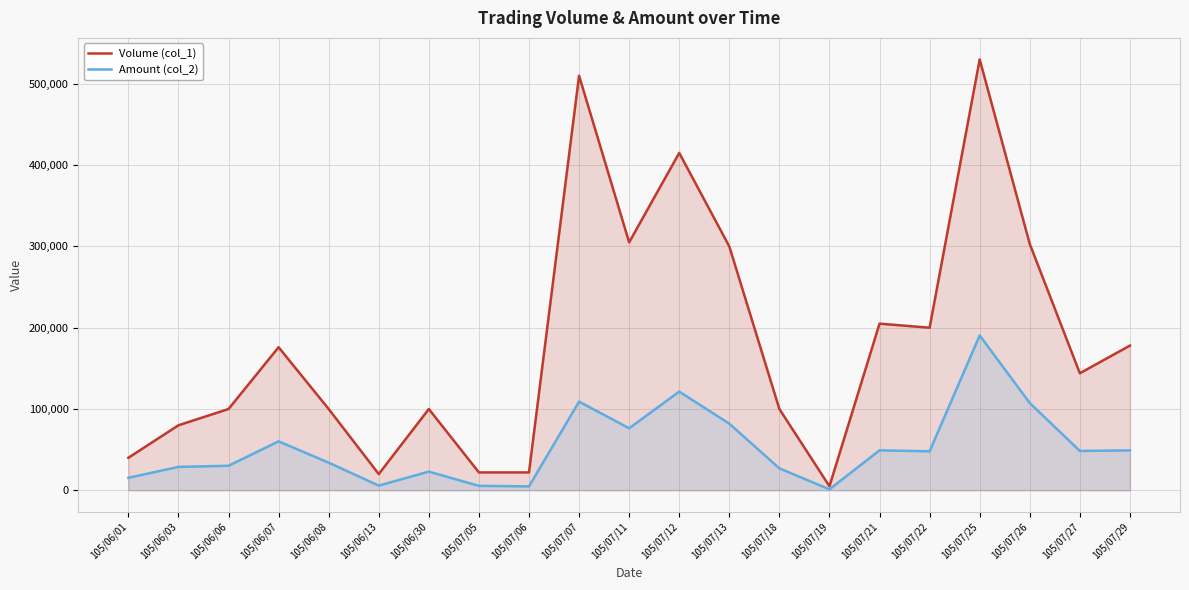

What is the lowest value of the Volume (col_1) series?

5000